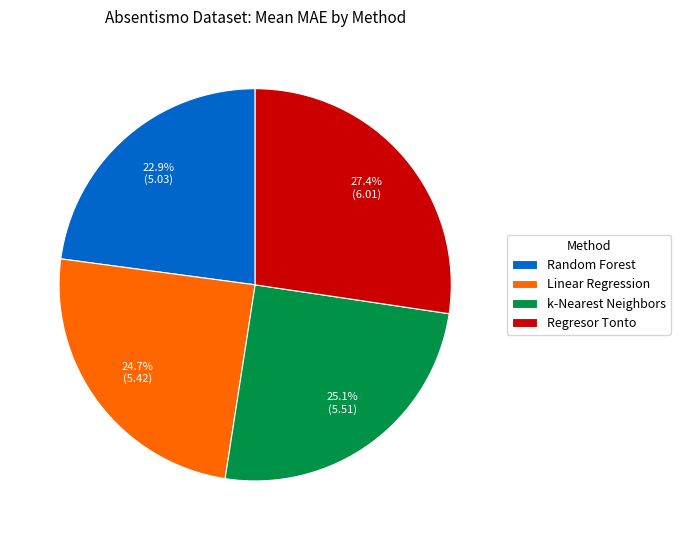

Which slice is the smallest?

Random Forest